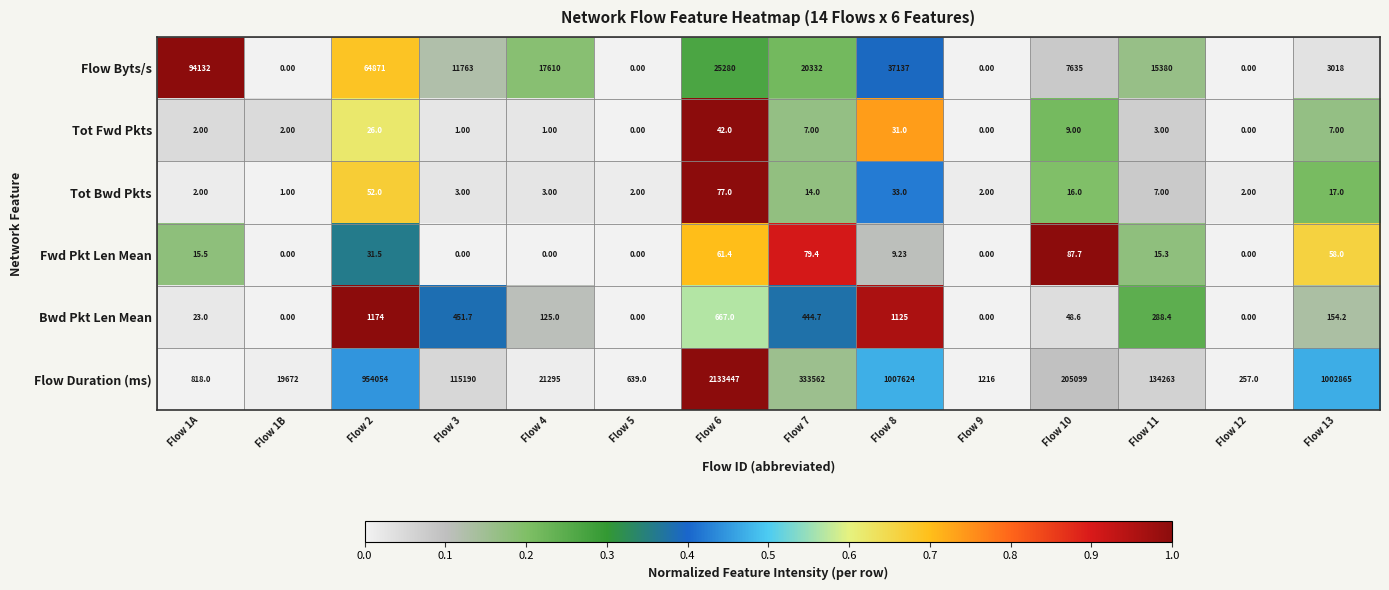

Between Flow 3 and Flow 10, which series saw the biggest shift?

Flow Duration (ms)